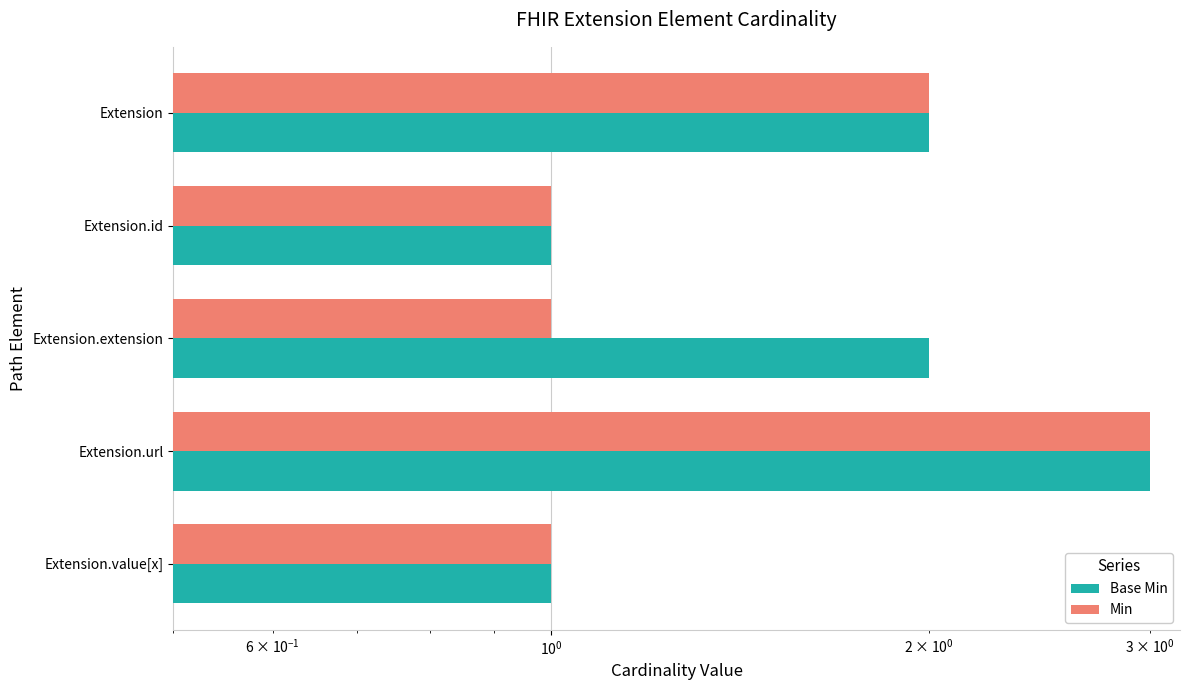

How many data points in Min are above 1?

2